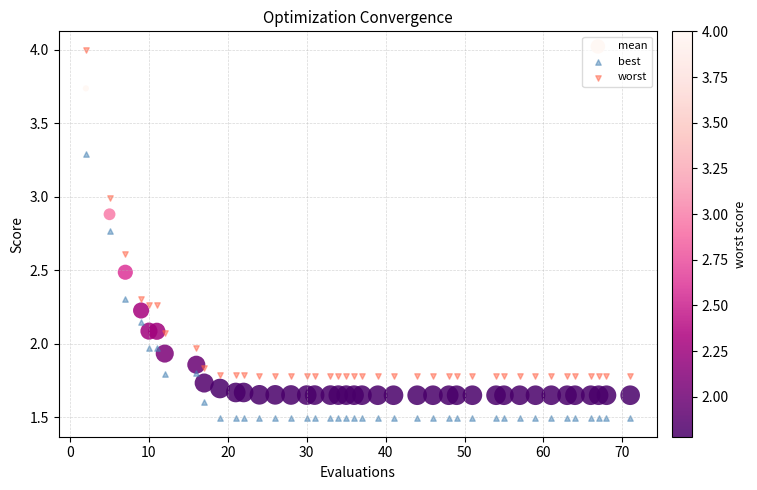

Which series reaches the maximum Y coordinate?

worst